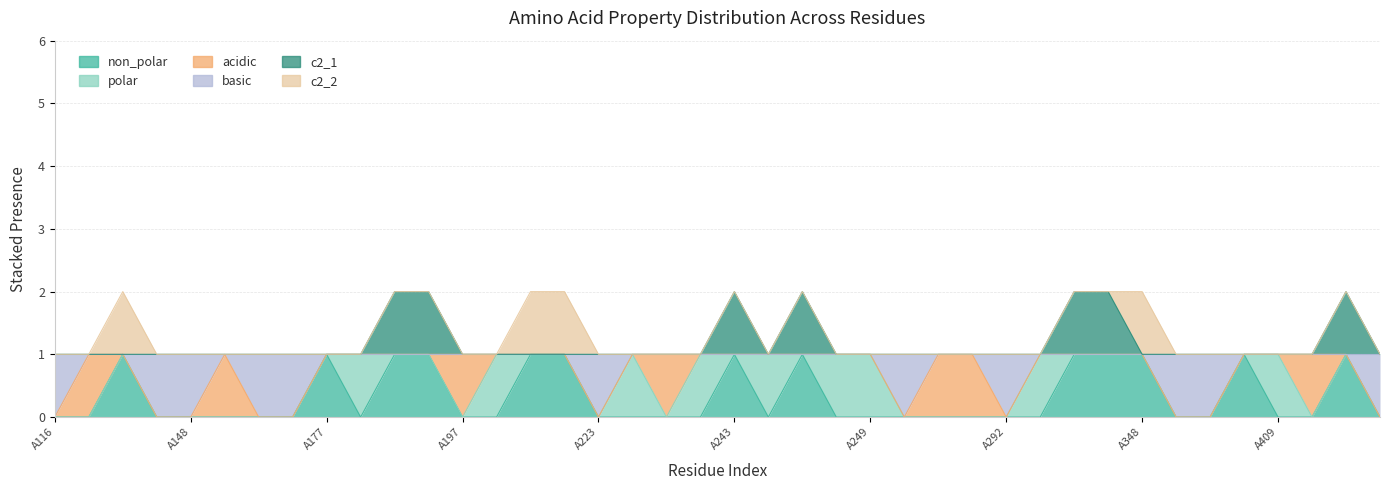

Where is the first local minimum for basic?

A223